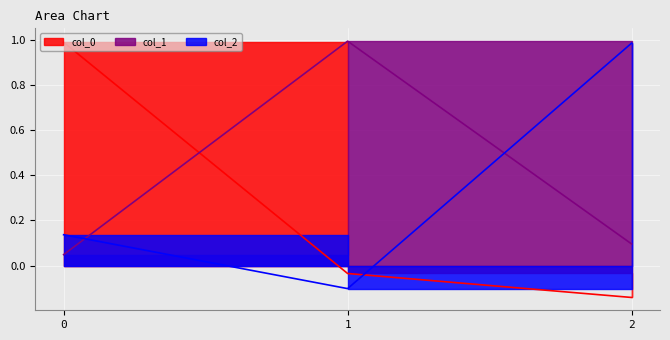

Count the number of categories in the chart.

3